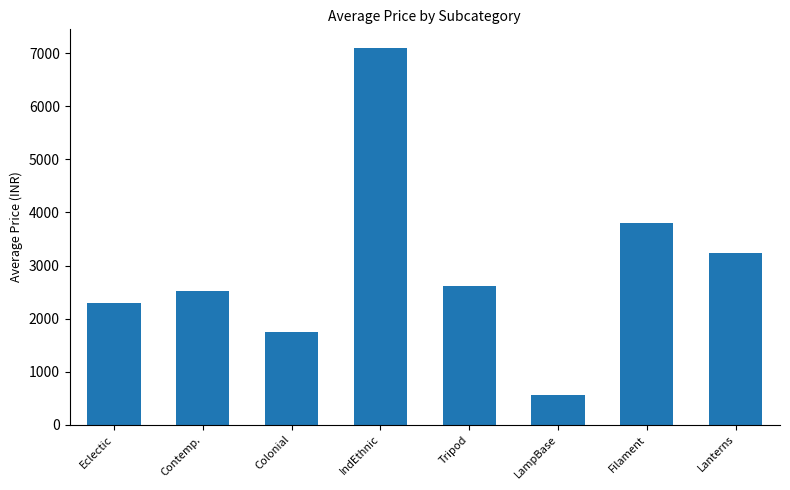

What is the sum of the values at Filament and LampBase?

4353.0